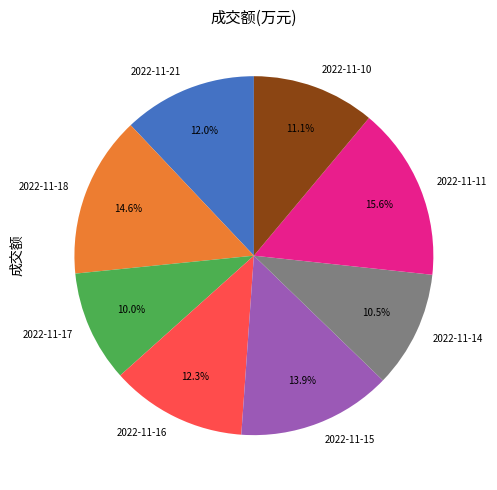

What percentage is the 2022-11-17 slice, to the nearest percent?

10%